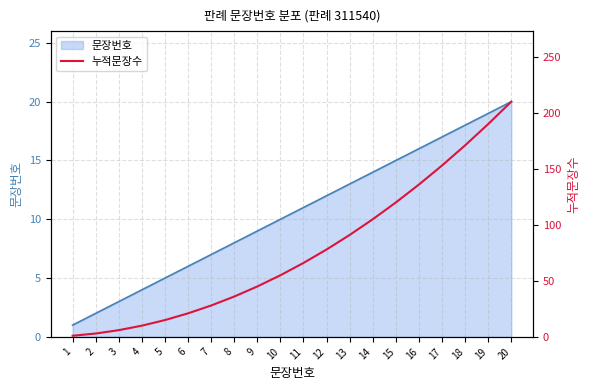

Which label corresponds to the largest value in the chart?

20